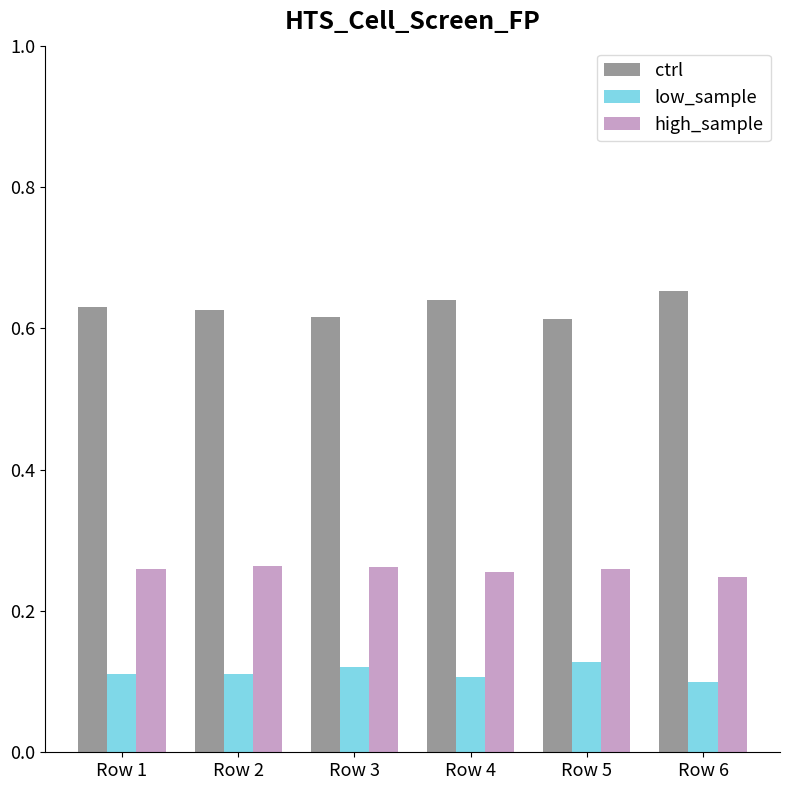

What is the sum of all high_sample values?

1.5